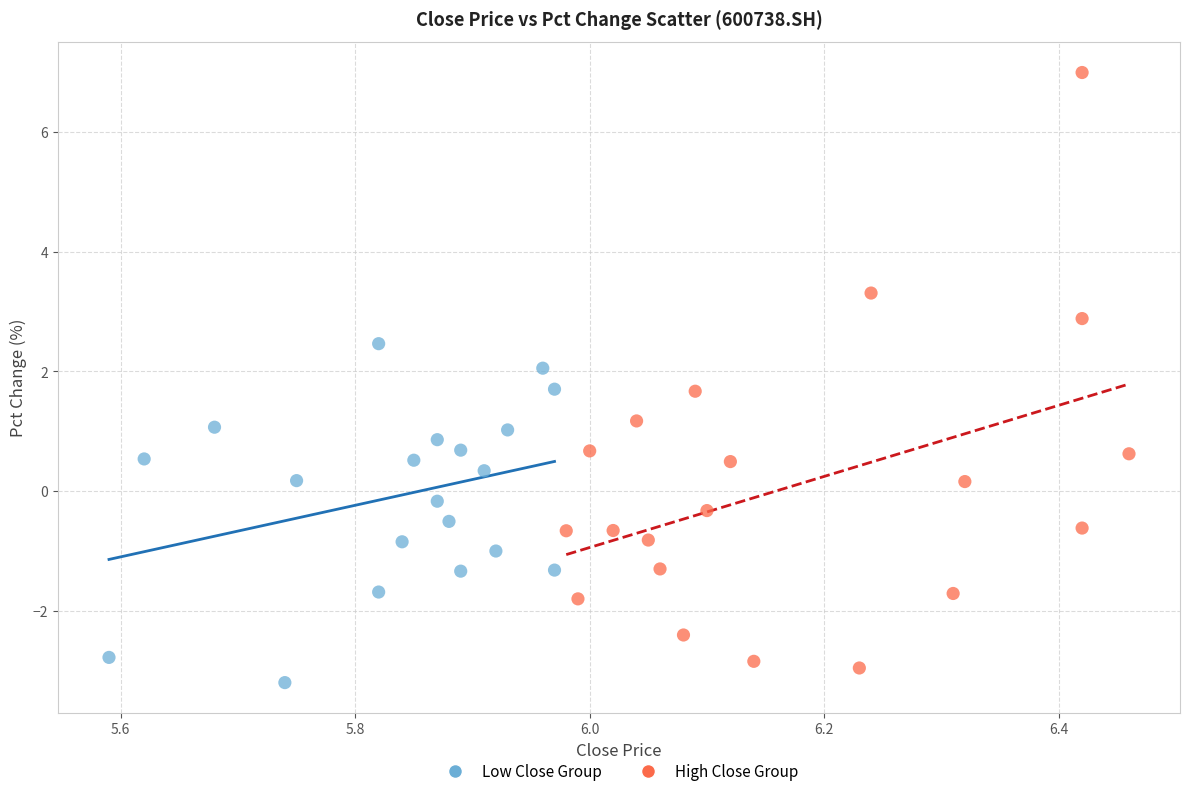

Which series contains the highest Y value?

High Close Group